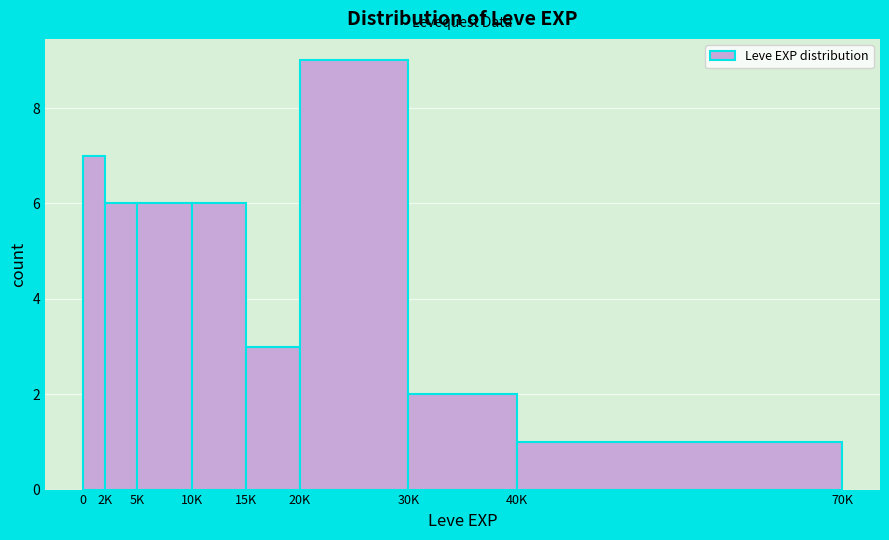

Reading left to right, what are all the values shown in this chart?

7	6	6	6	3	9	2	1